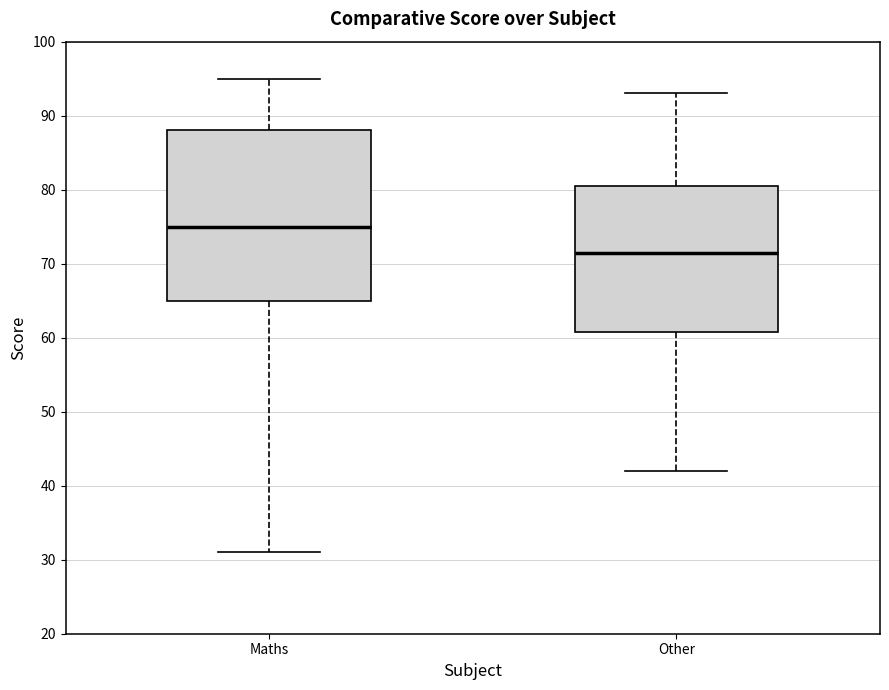

Which box is the tallest, from its lower edge to its upper edge?

Maths